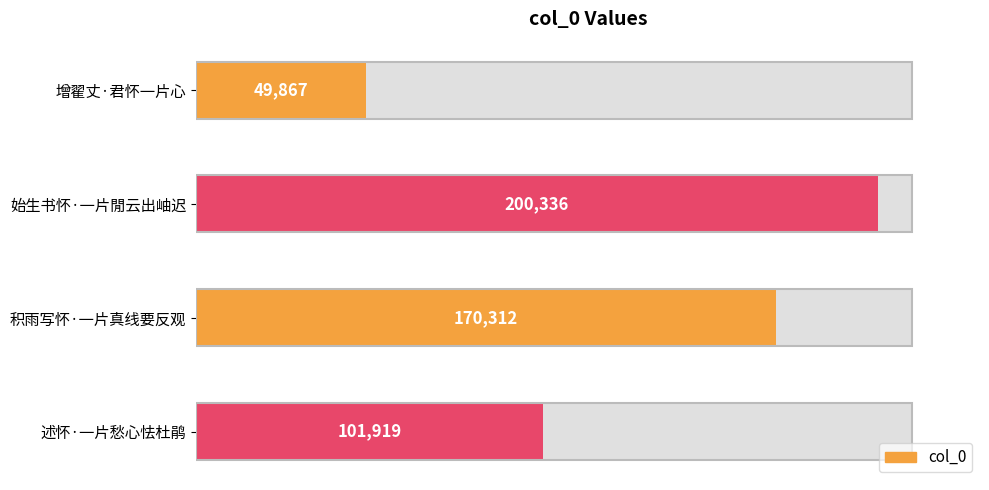

Is it true that the value at 始生书怀·一片閒云出岫迟 is 139136?

False